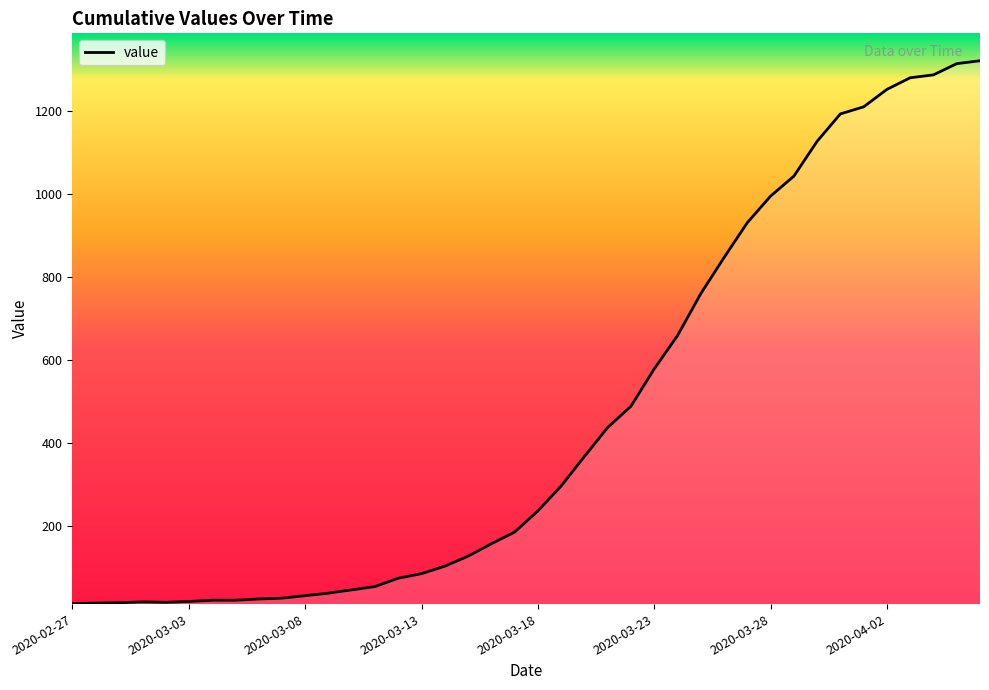

What is the difference between the maximum and minimum values?

1307